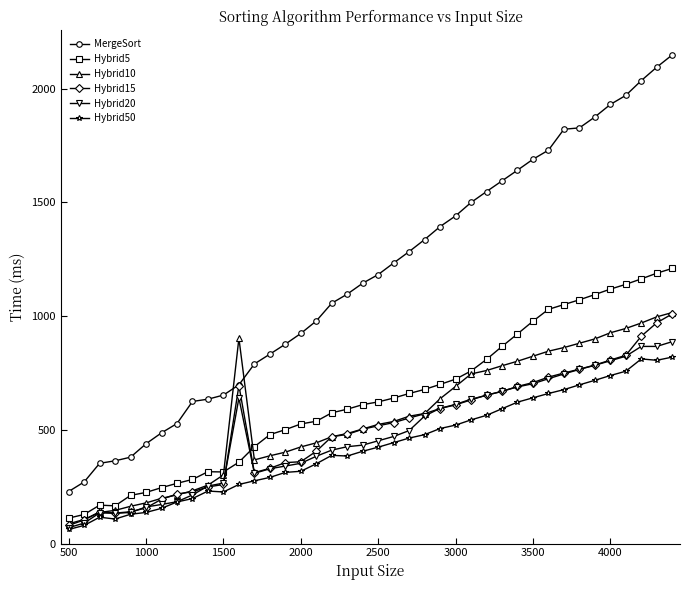

Which series has the widest spread of values?

MergeSort